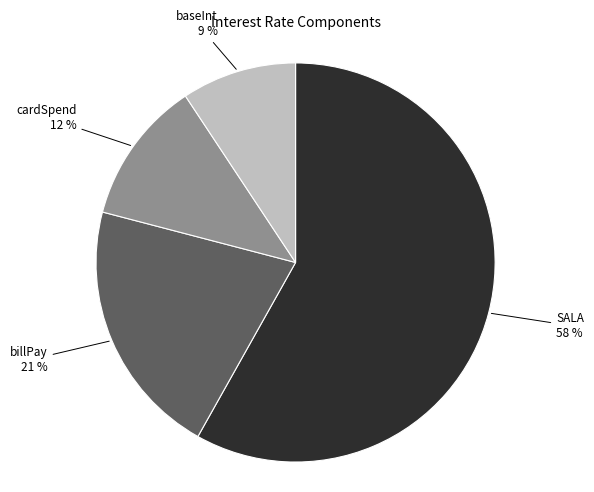

To the nearest percent, what is the combined percentage of cardSpend and baseInt?

21%